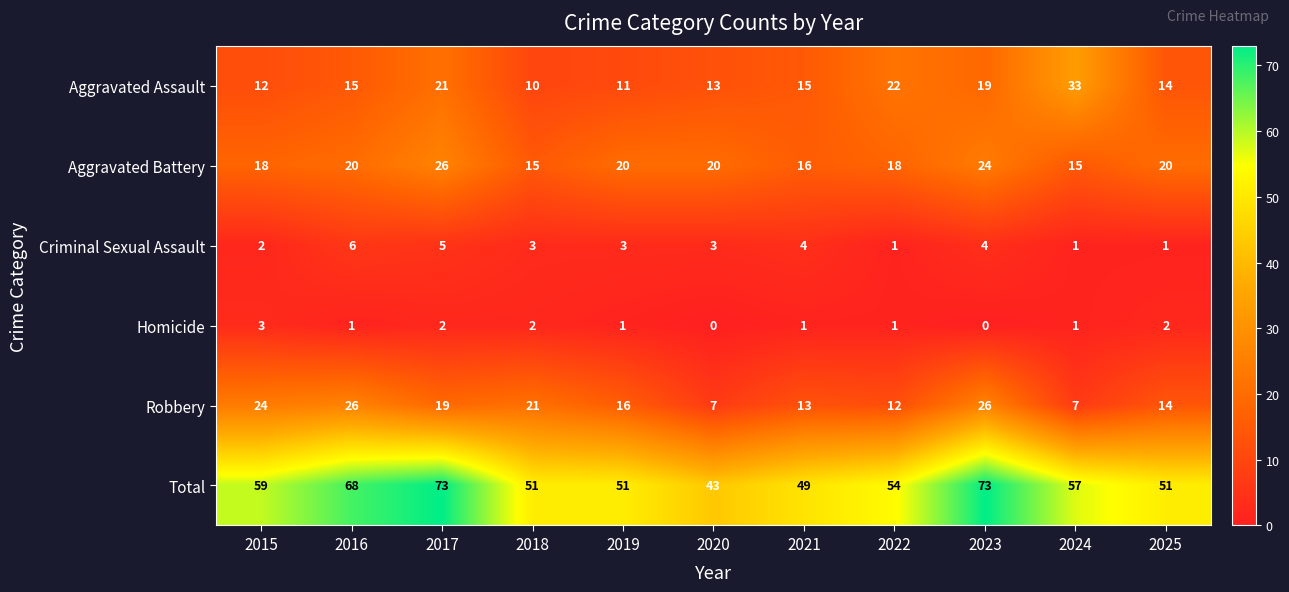

Which series has the widest spread of values?

Total